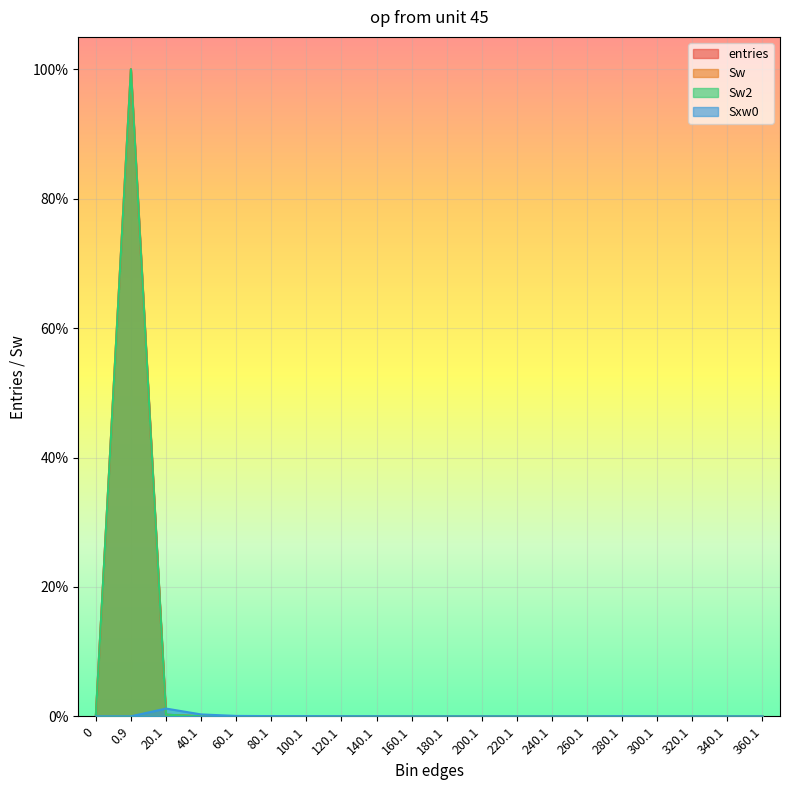

Which series changed the most between 120.1 and 340.1?

Sxw0